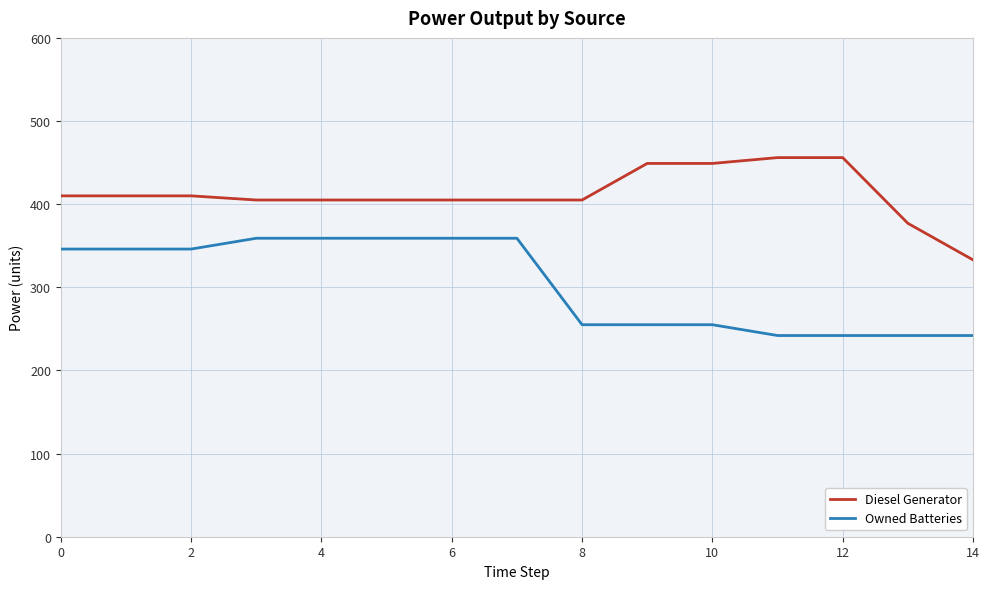

Which series has the largest total across all categories?

Diesel Generator